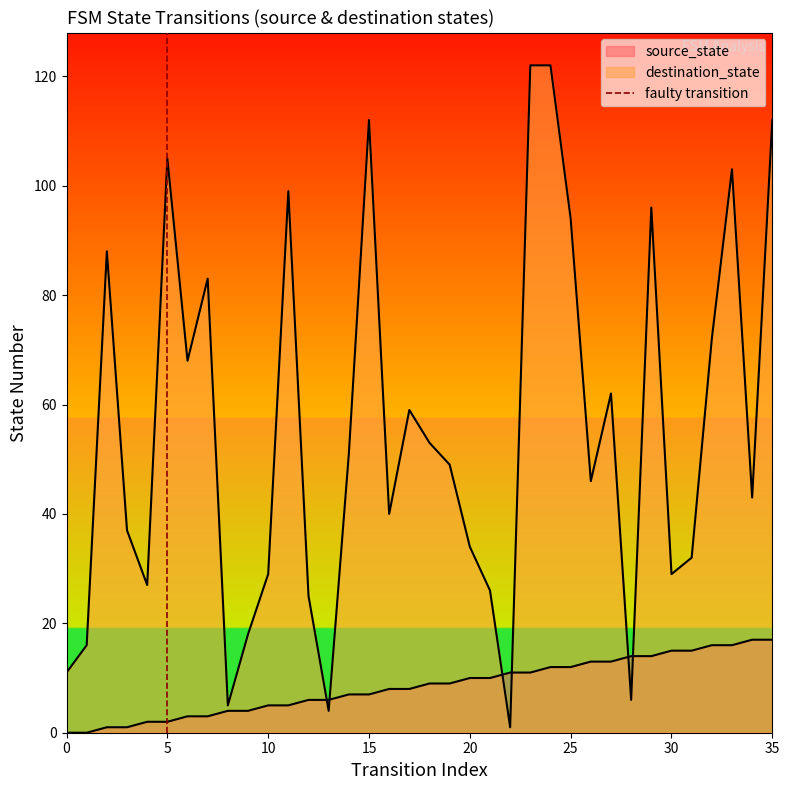

The value at 5 is 1. True or false?

False